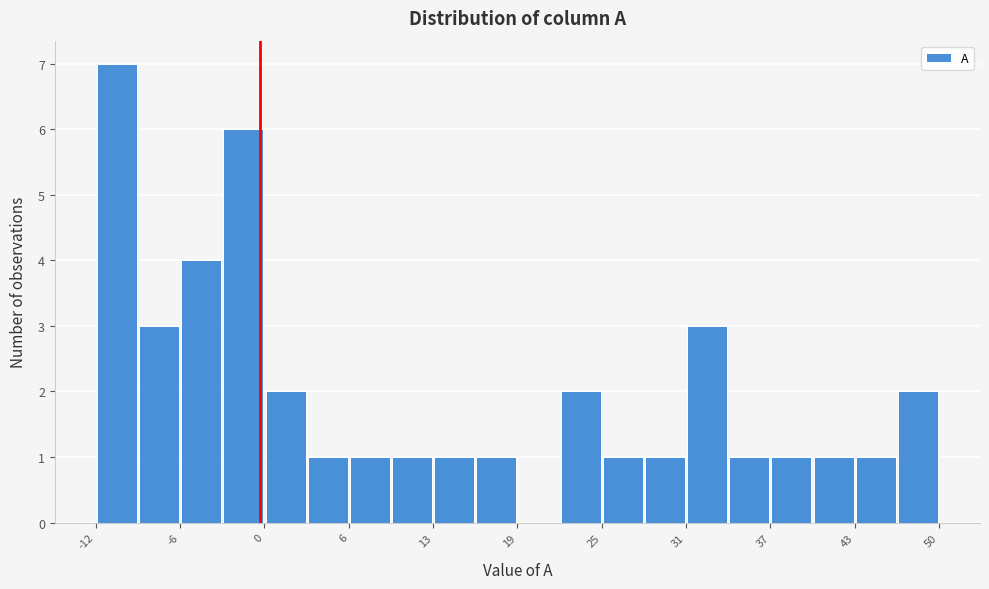

Around what value on the x-axis is the tallest bar? Give the approximate position of its centre, as read against the axis.

-11